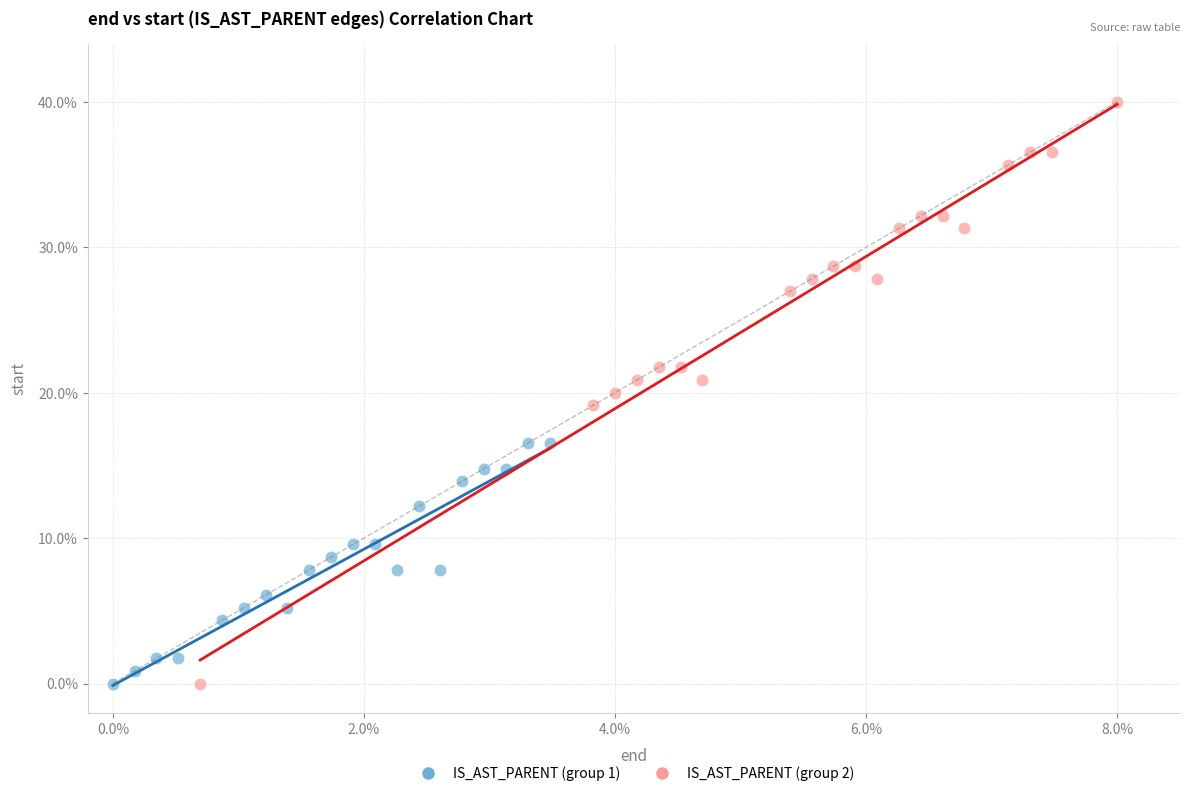

Which series reaches the maximum Y coordinate?

IS_AST_PARENT (group 2)